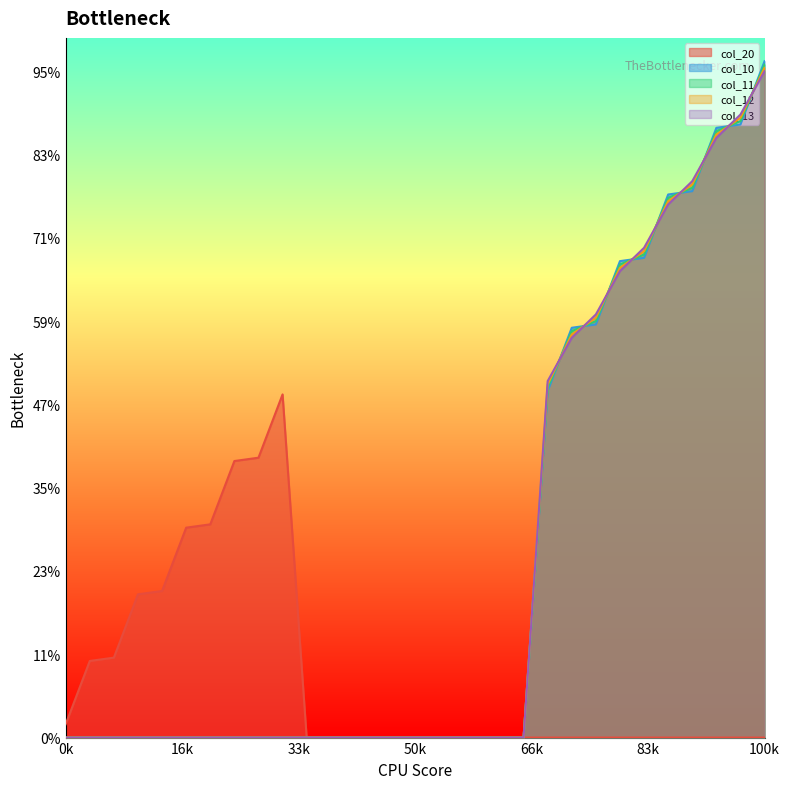

Does the chart display data point markers on the line(s)?

No